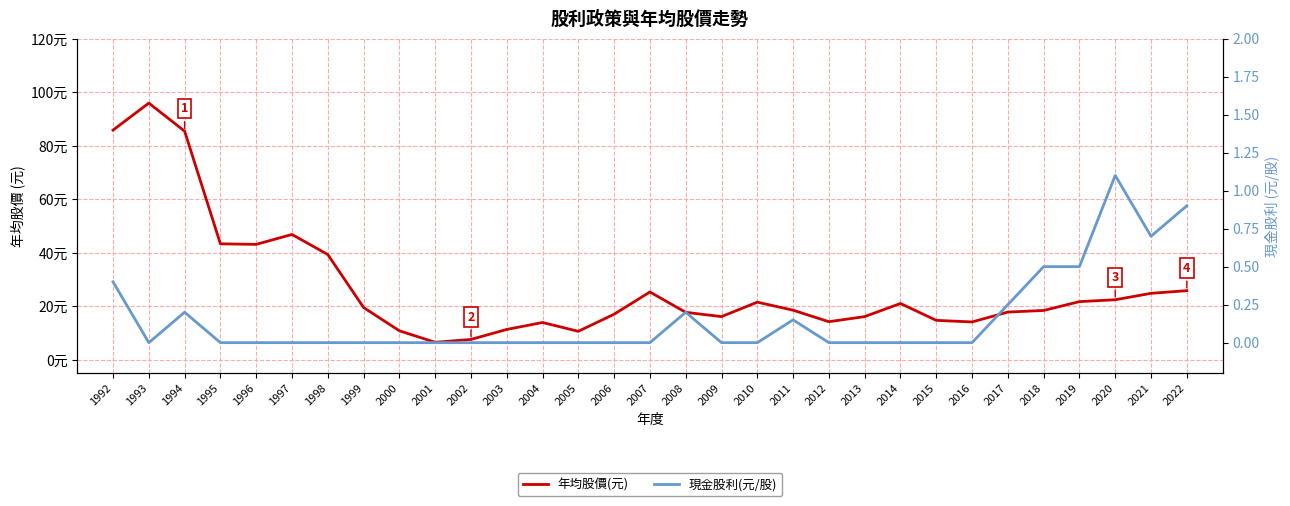

Where is the first local maximum for 年均股價(元)?

1993